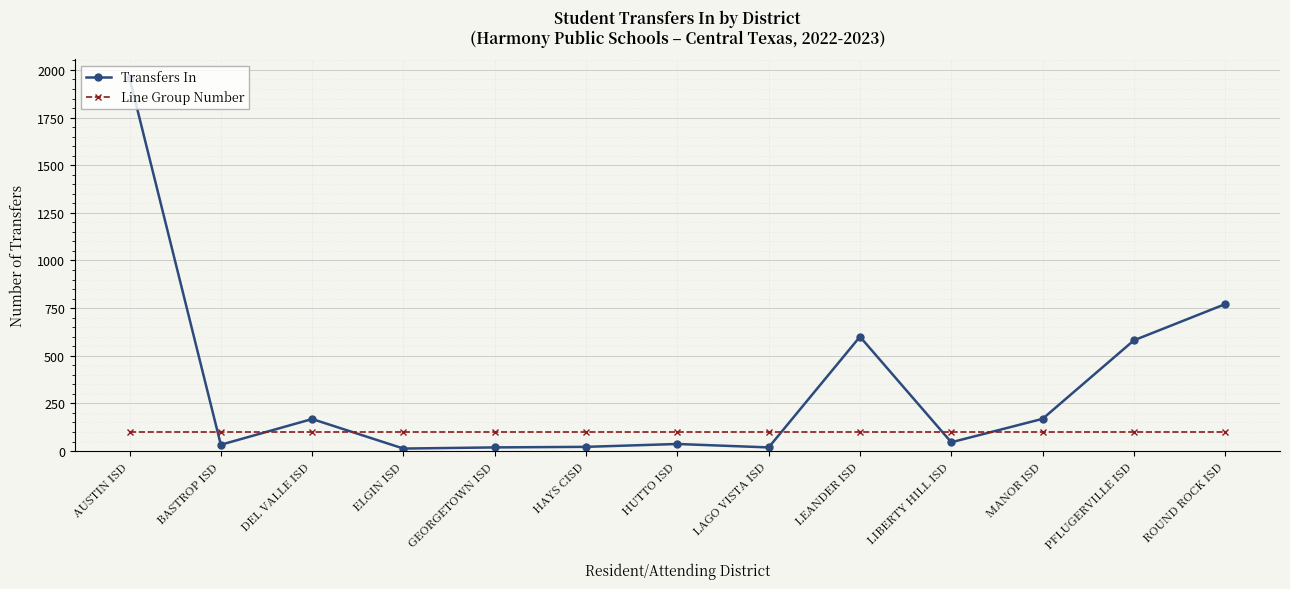

Is the value of Line Group Number at HUTTO ISD greater than the value of Transfers In at HUTTO ISD?

Yes